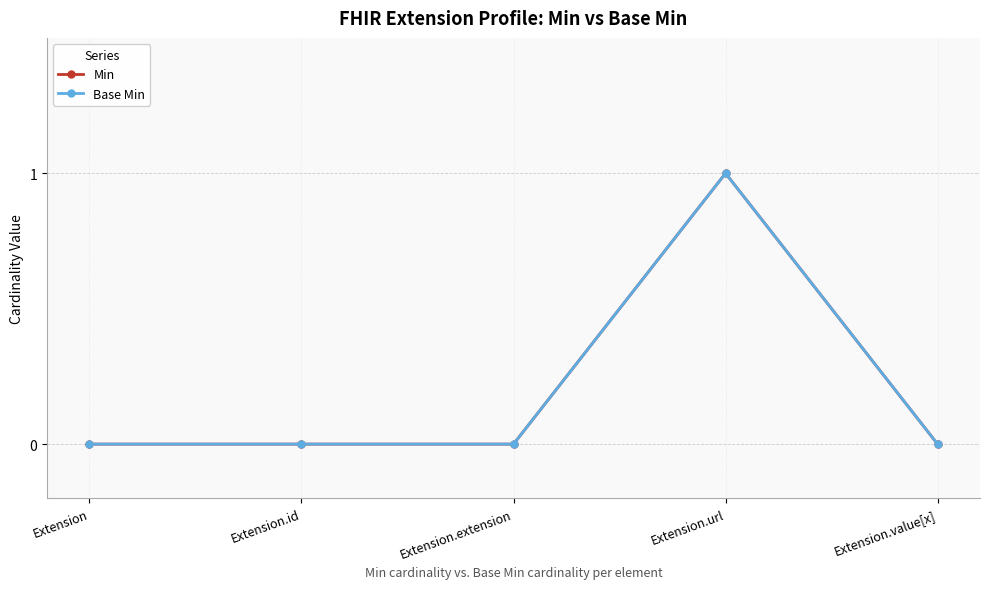

Which series has the largest total across all categories?

Min